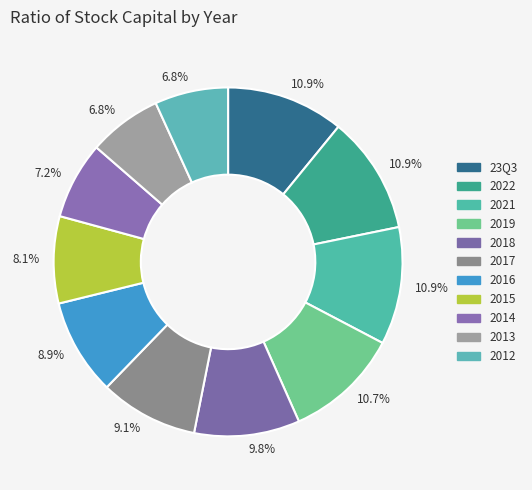

What percentage is the 2017 slice, to the nearest percent?

9%